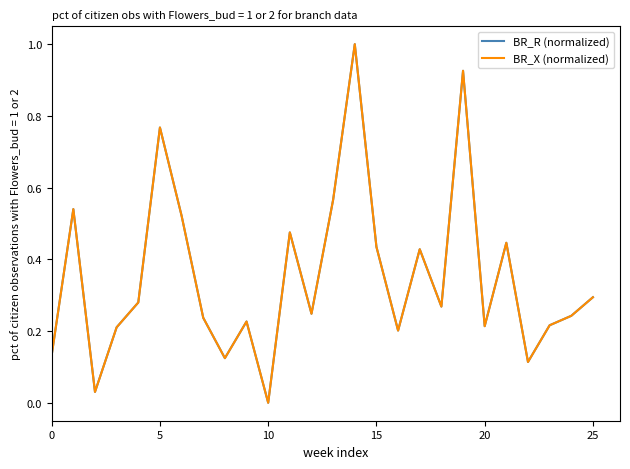

Does the chart display data point markers on the line(s)?

No